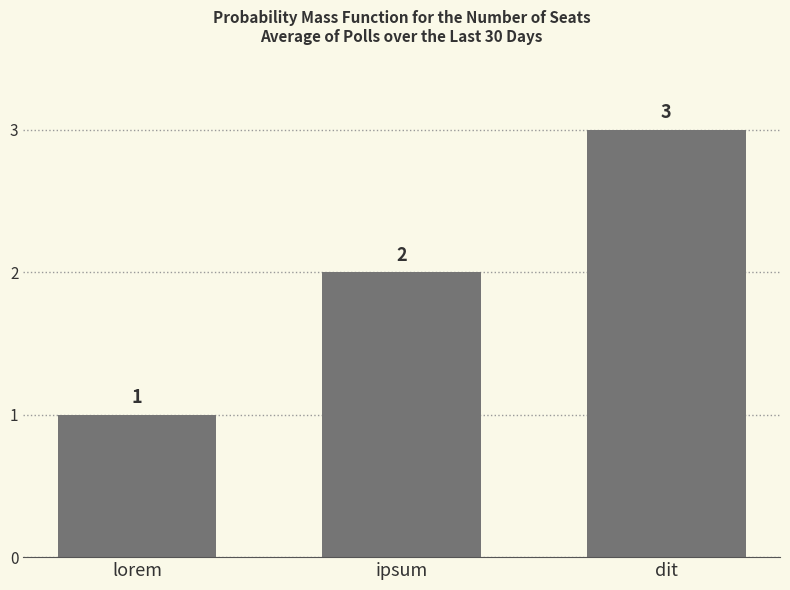

Which category has the lowest value across all series?

lorem